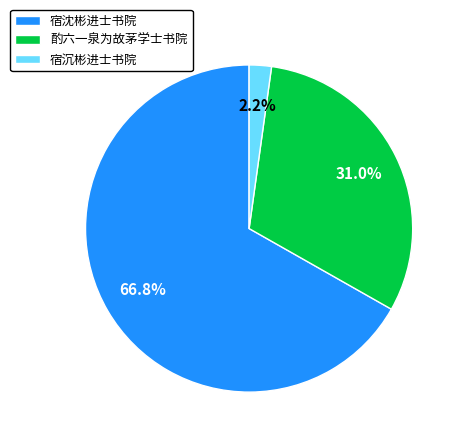

To the nearest percent, what portion does 宿沉彬进士书院 represent?

2%